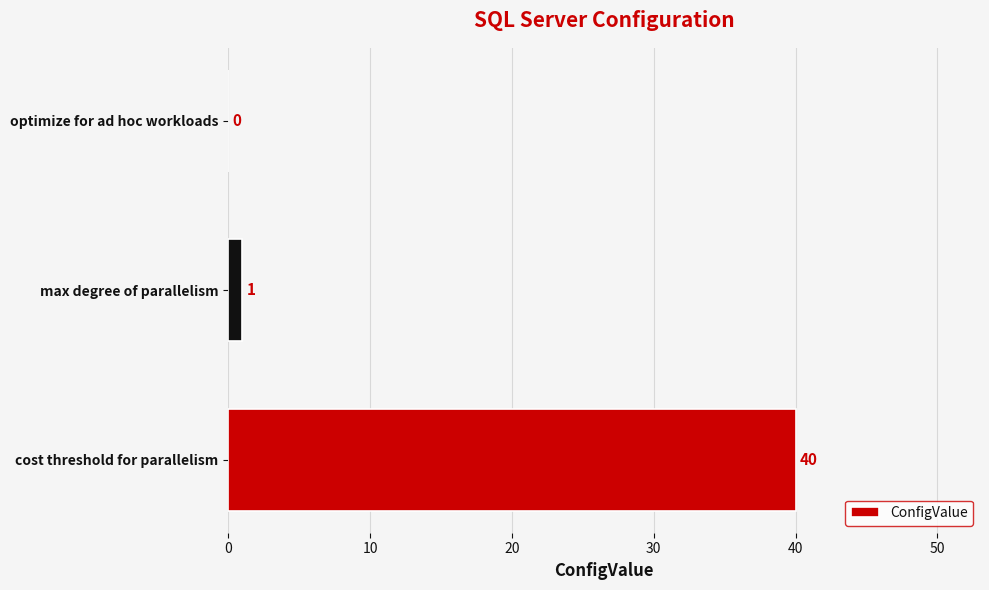

Reading bottom to top, what are all the values shown in this chart?

cost threshold for parallelism=40	max degree of parallelism=1	optimize for ad hoc workloads=0